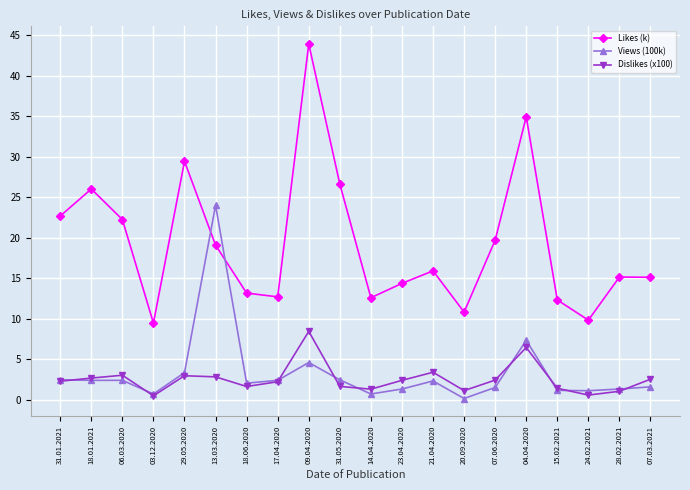

What position from the left is 18.01.2021?

2